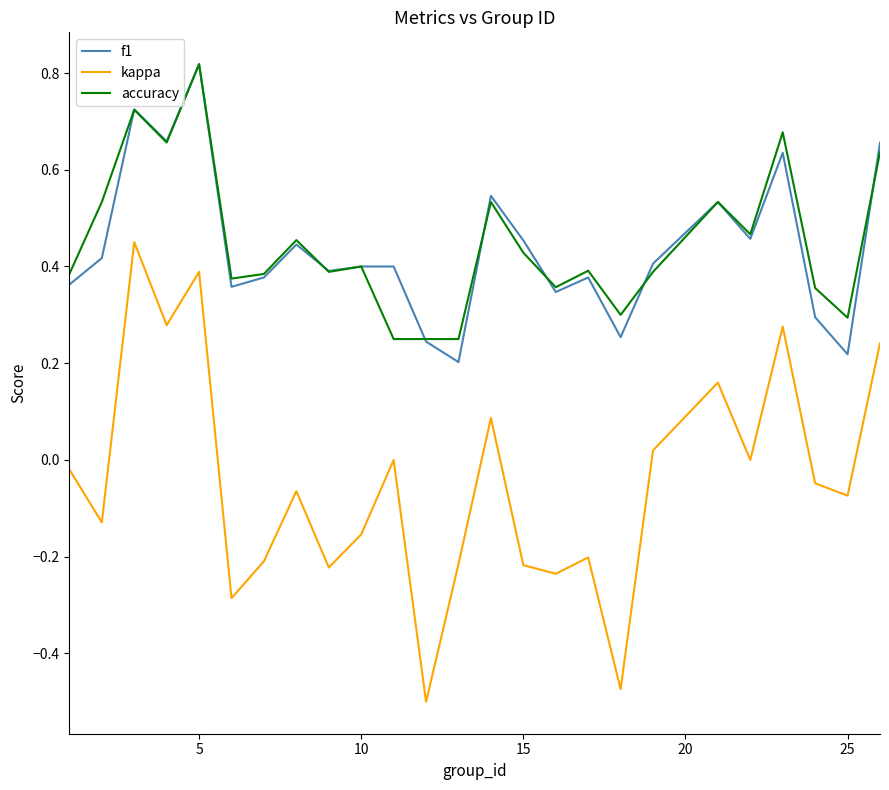

How many distinct data groups are displayed?

3